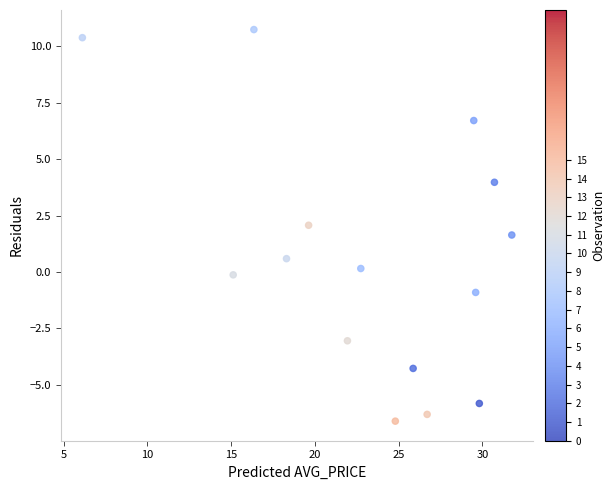

What is the range of Y values (max minus min)?

17.3